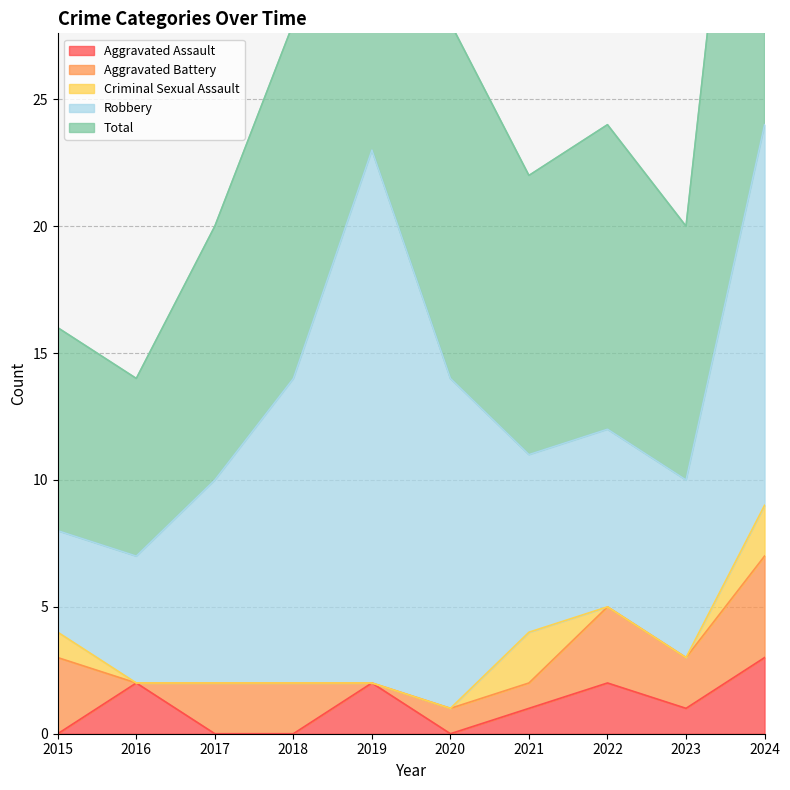

True or false: Total has more than 2 points higher than both neighbors.

False